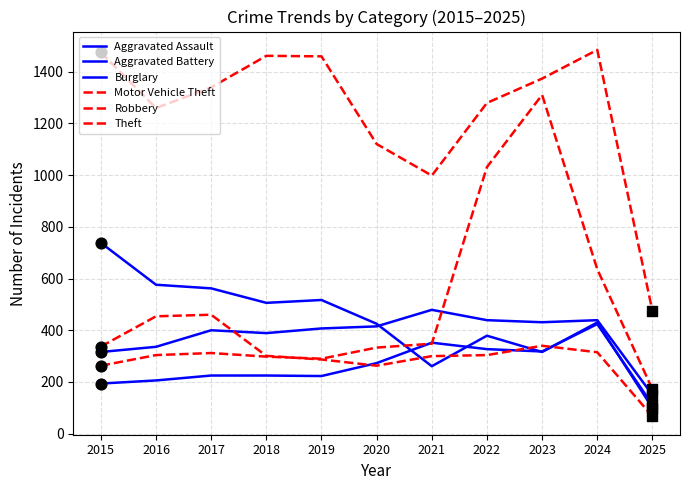

Which series has the largest total across all categories?

Theft